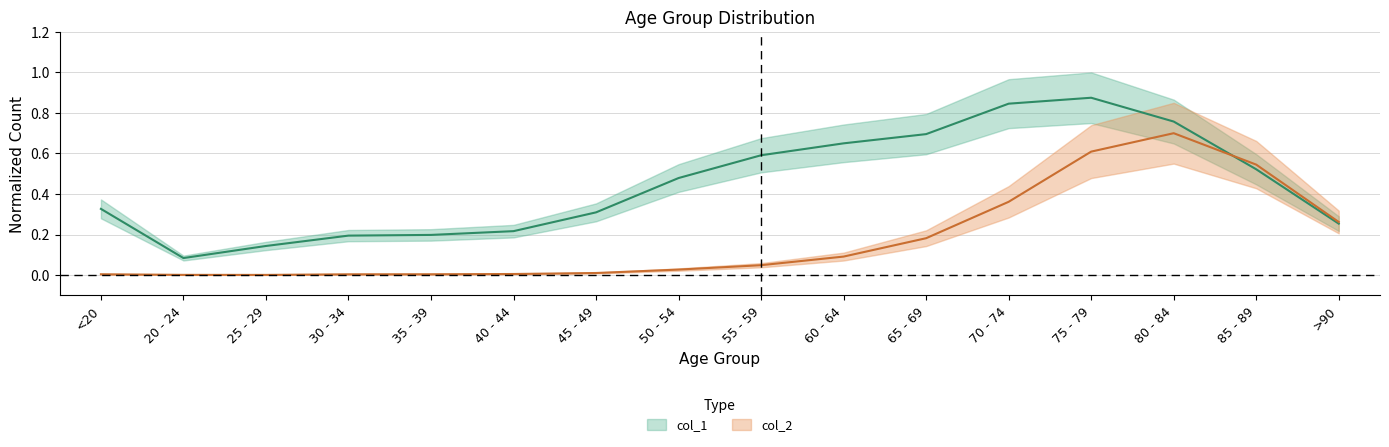

Which series has the largest range (max minus min)?

col_1